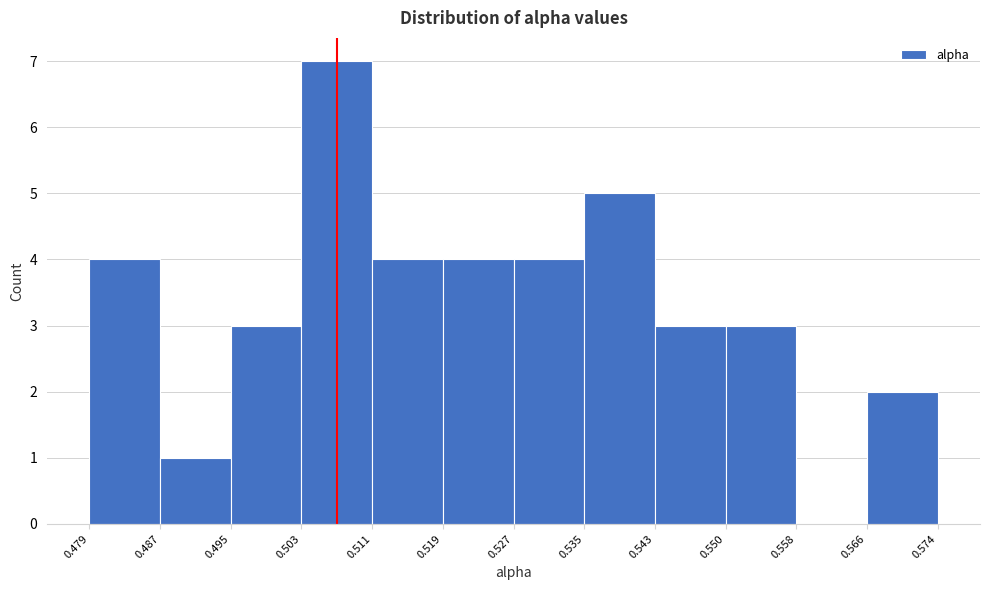

What is the height of the bar covering 0.566 to 0.574 on the x-axis? The values are not printed on the chart, so give them approximately, as read against the axis.

2